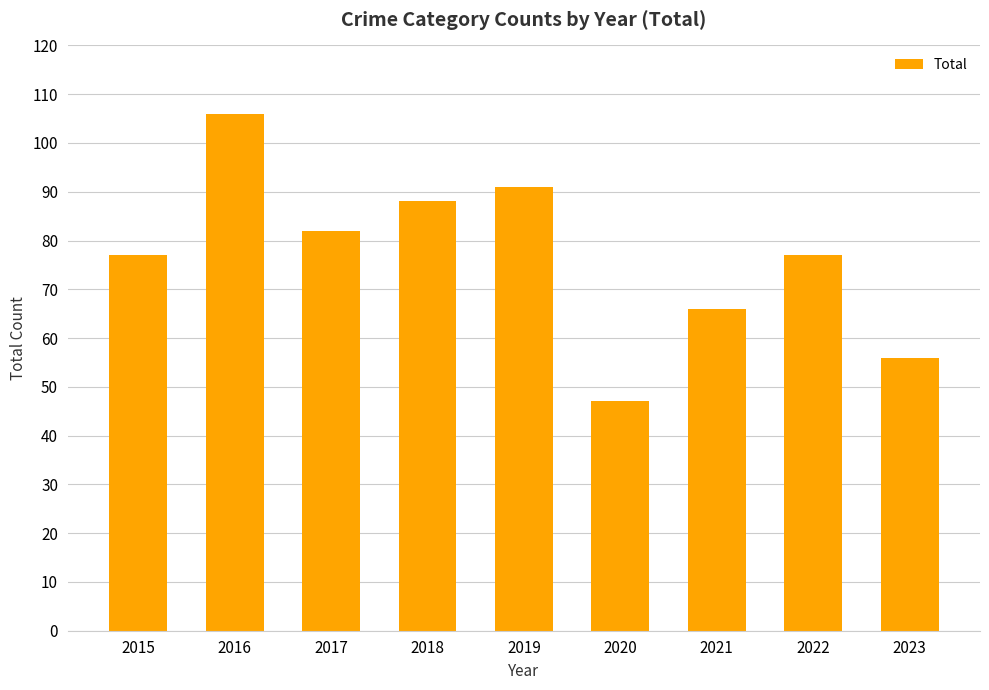

What is the change in value from 2020 to 2021?

+19